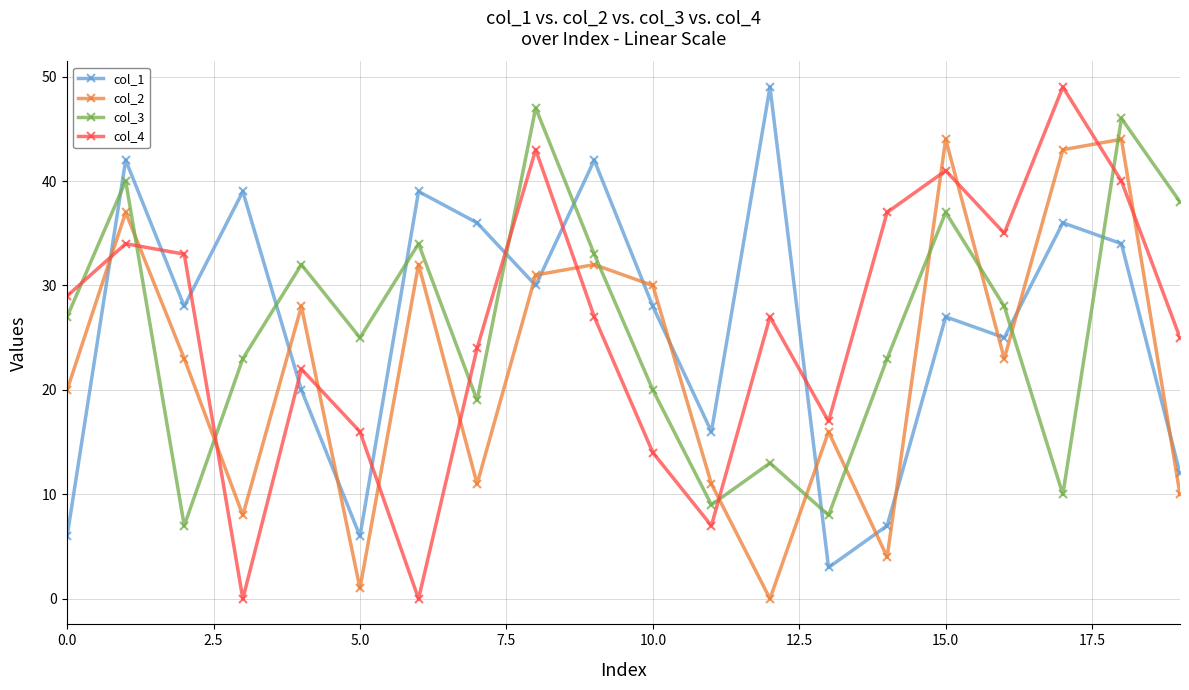

True or false: col_2 has more than 1 interior local peaks.

True